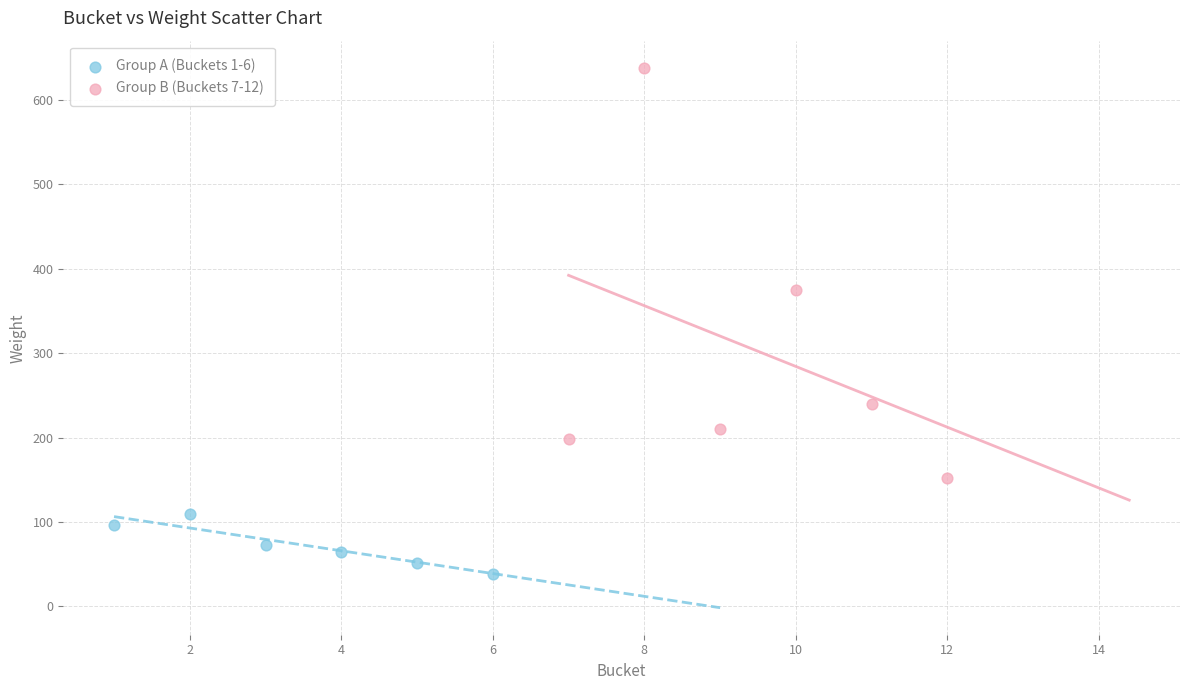

Which series reaches the maximum Y coordinate?

Group B (Buckets 7-12)